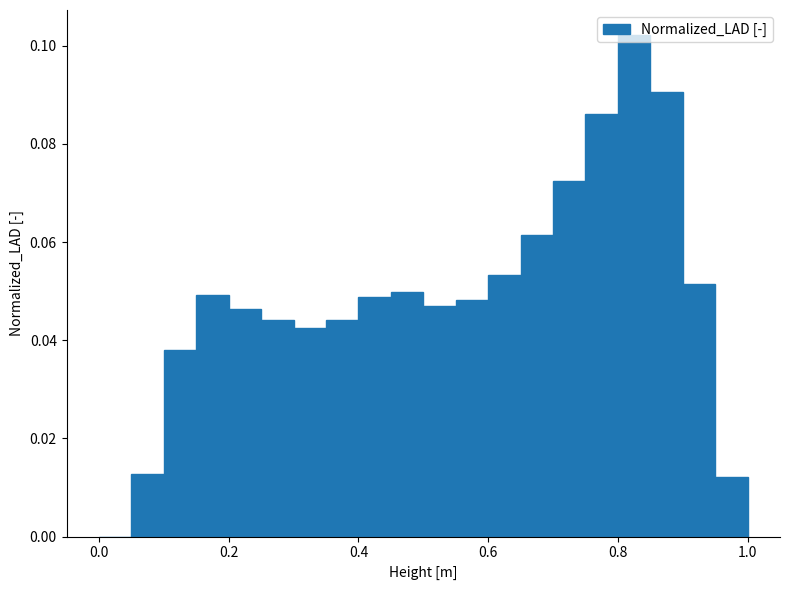

Read against the x-axis, roughly where is the centre of the tallest bar?

0.82